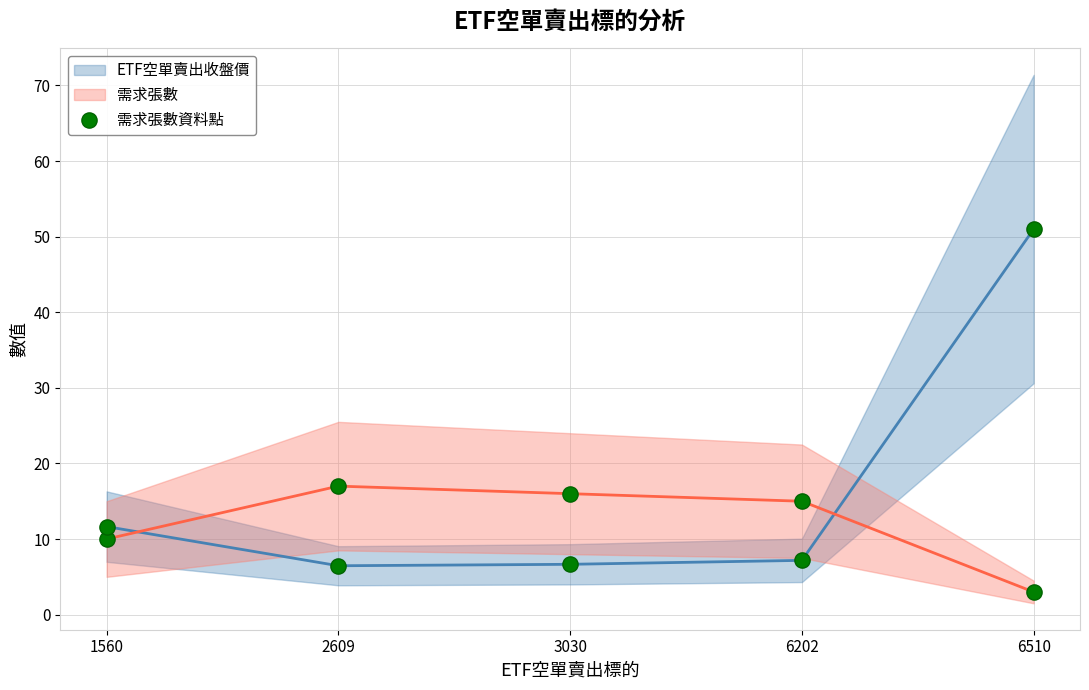

What is the change in value from 1560 to 6510?

-7